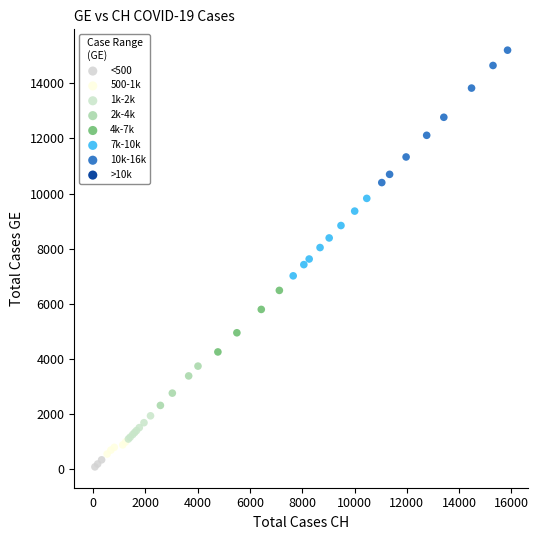

Which series contains the lowest Y value?

<500